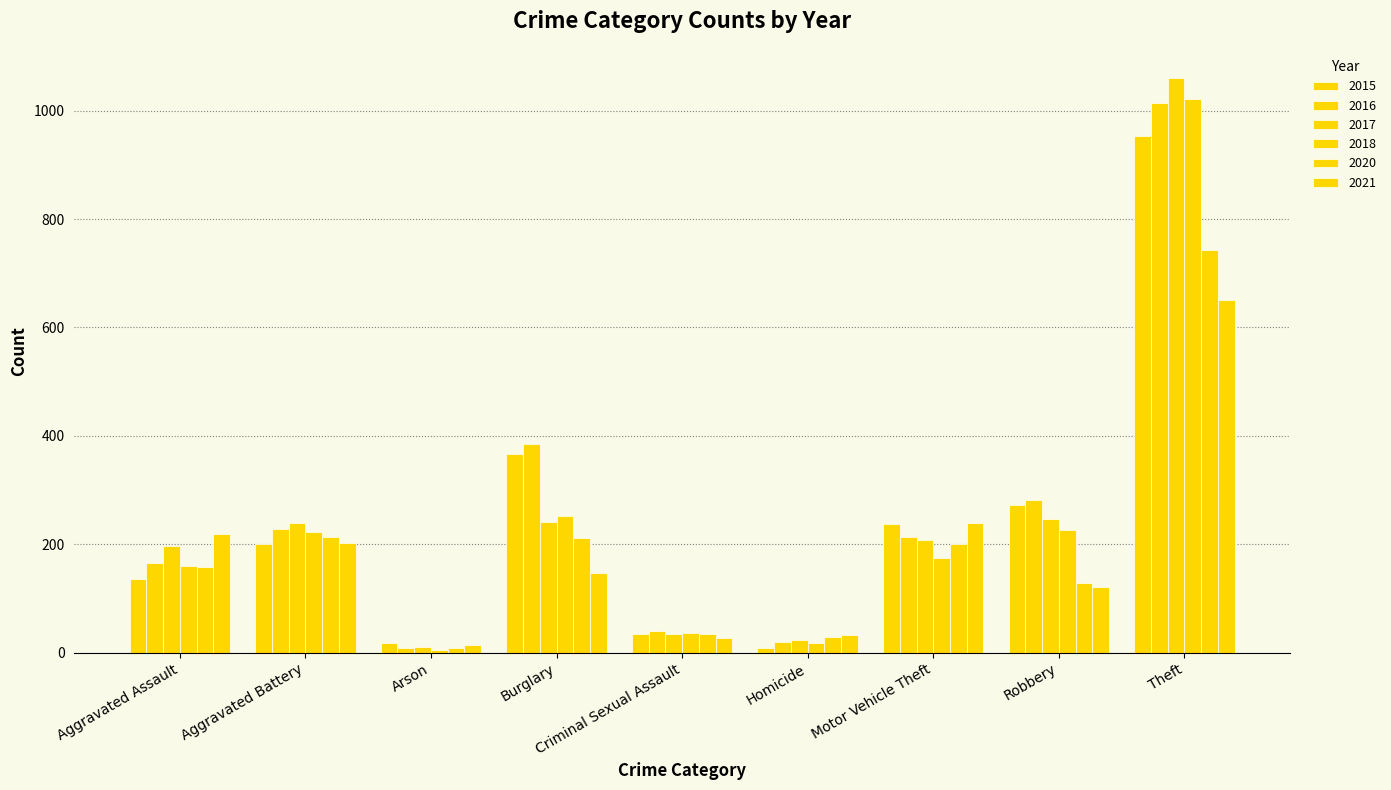

Which series changed the most between Aggravated Assault and Motor Vehicle Theft?

2015